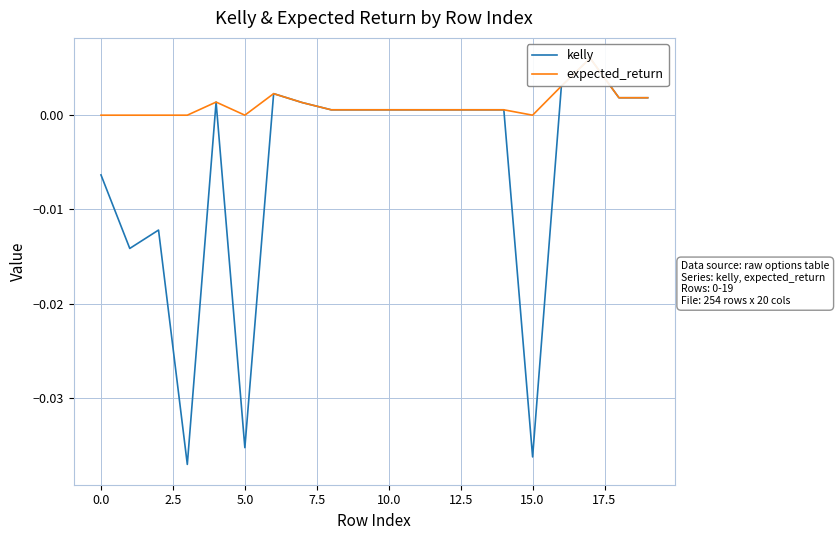

What position from the left is 16?

17